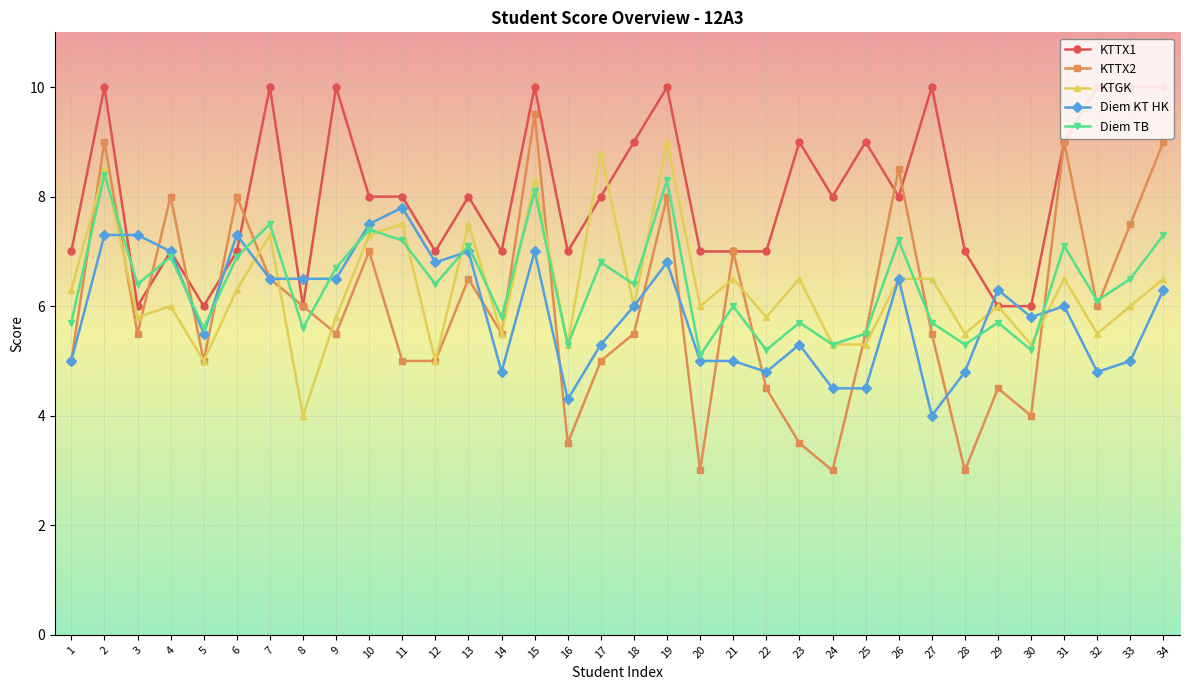

Is the value of KTTX1 at 23 greater than the value of KTTX2 at 25?

Yes